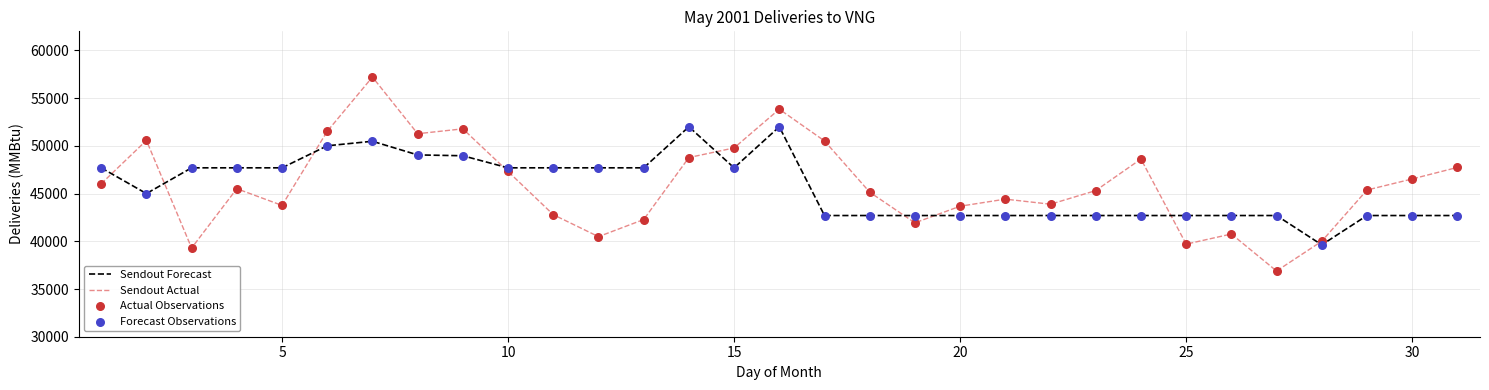

What is the maximum value shown in the chart?

57210